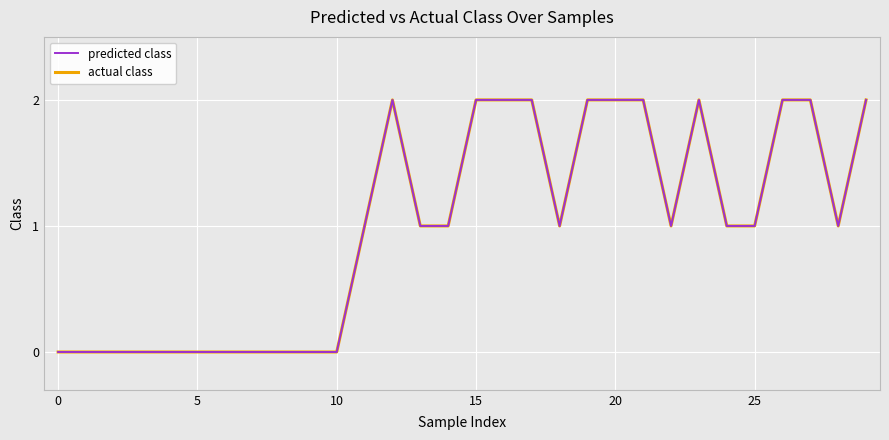

True or false: predicted class and actual class intersect in this chart.

False